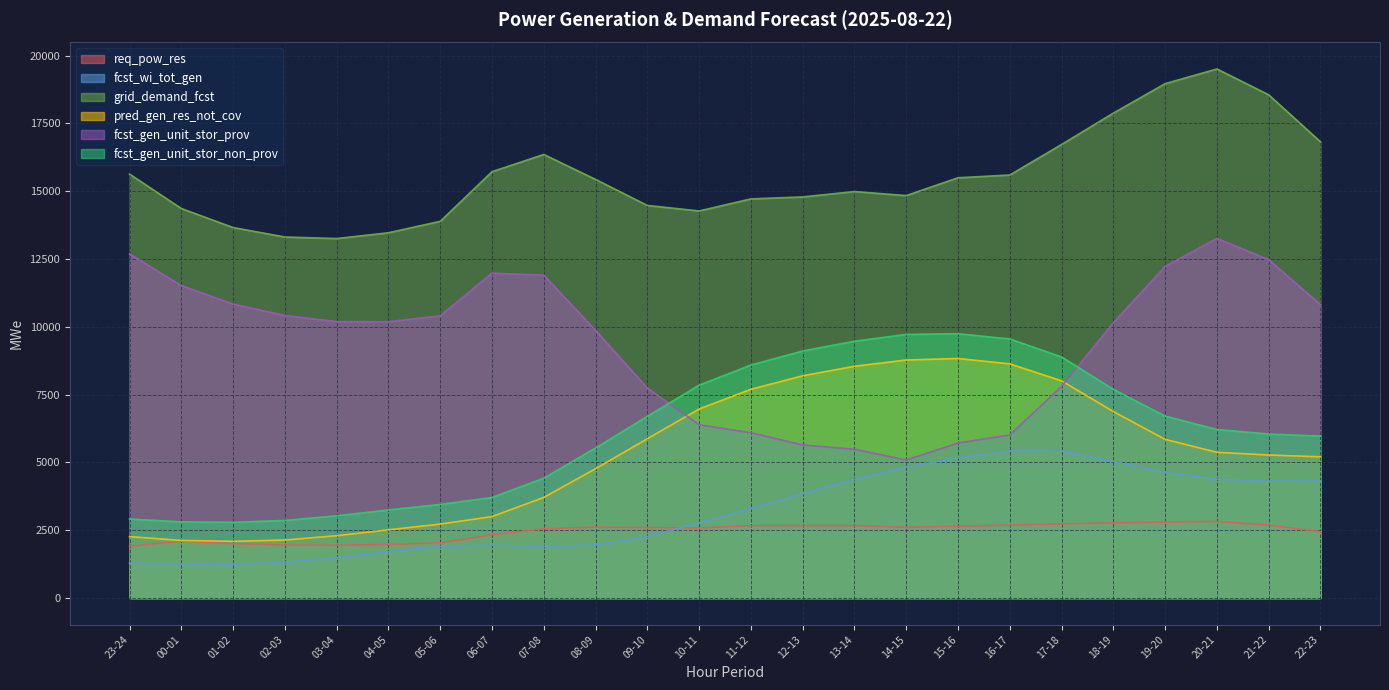

What is the difference between the maximum and second lowest values in the pred_gen_res_not_cov series?

6708